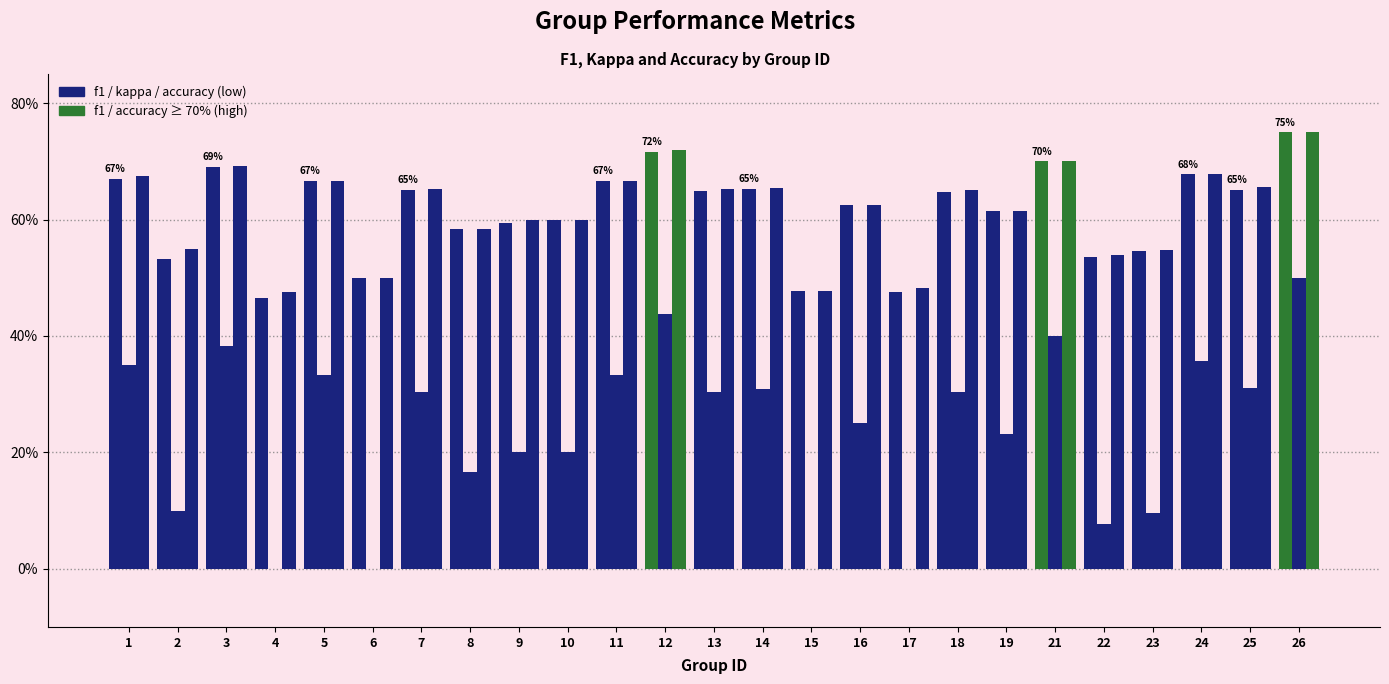

Reading right to left, what are all the values shown in this chart?

f1: 26=0.7	25=0.7	24=0.7	23=0.5	22=0.5	21=0.7	19=0.6	18=0.6	17=0.5	16=0.6	15=0.5	14=0.7	13=0.6	12=0.7	11=0.7	10=0.6	9=0.6	8=0.6	7=0.7	6=0.5	5=0.7	4=0.5	3=0.7	2=0.5	1=0.7
kappa: 26=0.5	25=0.3	24=0.4	23=0.1	22=0.1	21=0.4	19=0.2	18=0.3	17=-0.0	16=0.2	15=-0.0	14=0.3	13=0.3	12=0.4	11=0.3	10=0.2	9=0.2	8=0.2	7=0.3	6=0.0	5=0.3	4=-0.0	3=0.4	2=0.1	1=0.3
accuracy: 26=0.8	25=0.7	24=0.7	23=0.5	22=0.5	21=0.7	19=0.6	18=0.7	17=0.5	16=0.6	15=0.5	14=0.7	13=0.7	12=0.7	11=0.7	10=0.6	9=0.6	8=0.6	7=0.7	6=0.5	5=0.7	4=0.5	3=0.7	2=0.6	1=0.7